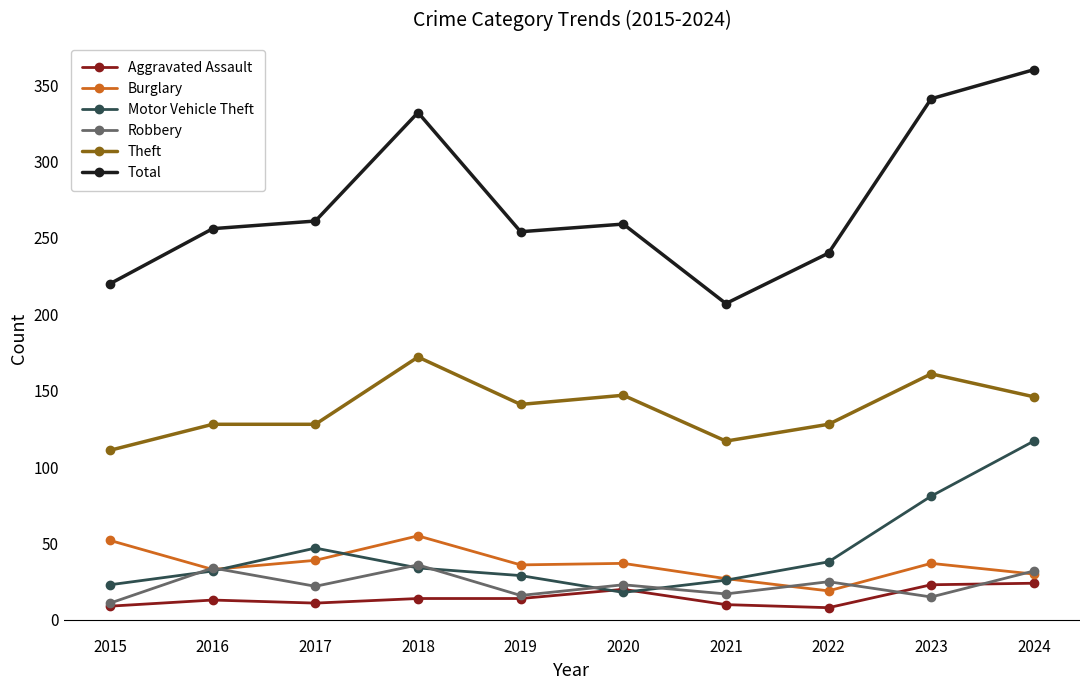

Between 2015 and 2017, which series saw the biggest shift?

Total